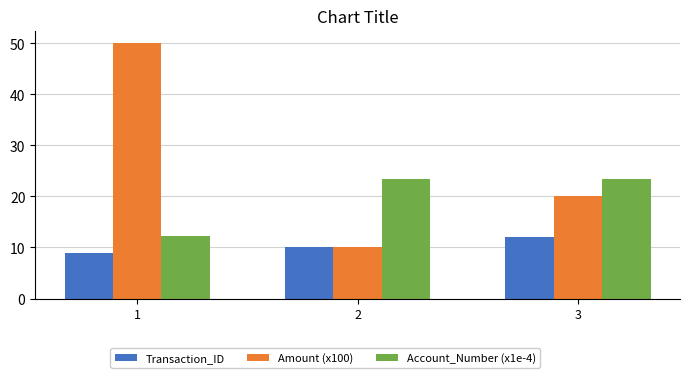

Which series has the widest spread of values?

Amount (x100)